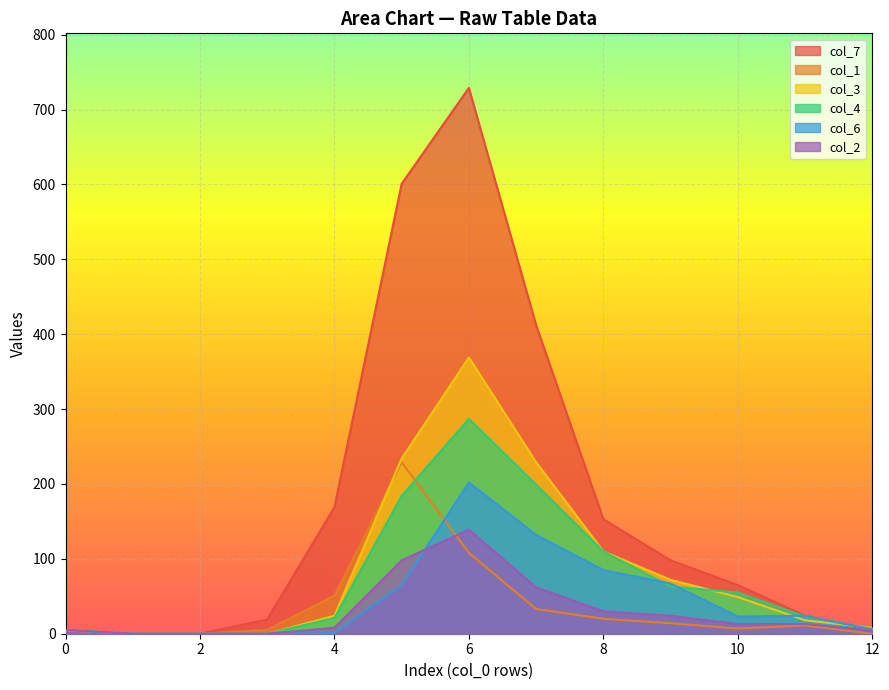

Which series has the largest total across all categories?

col_7